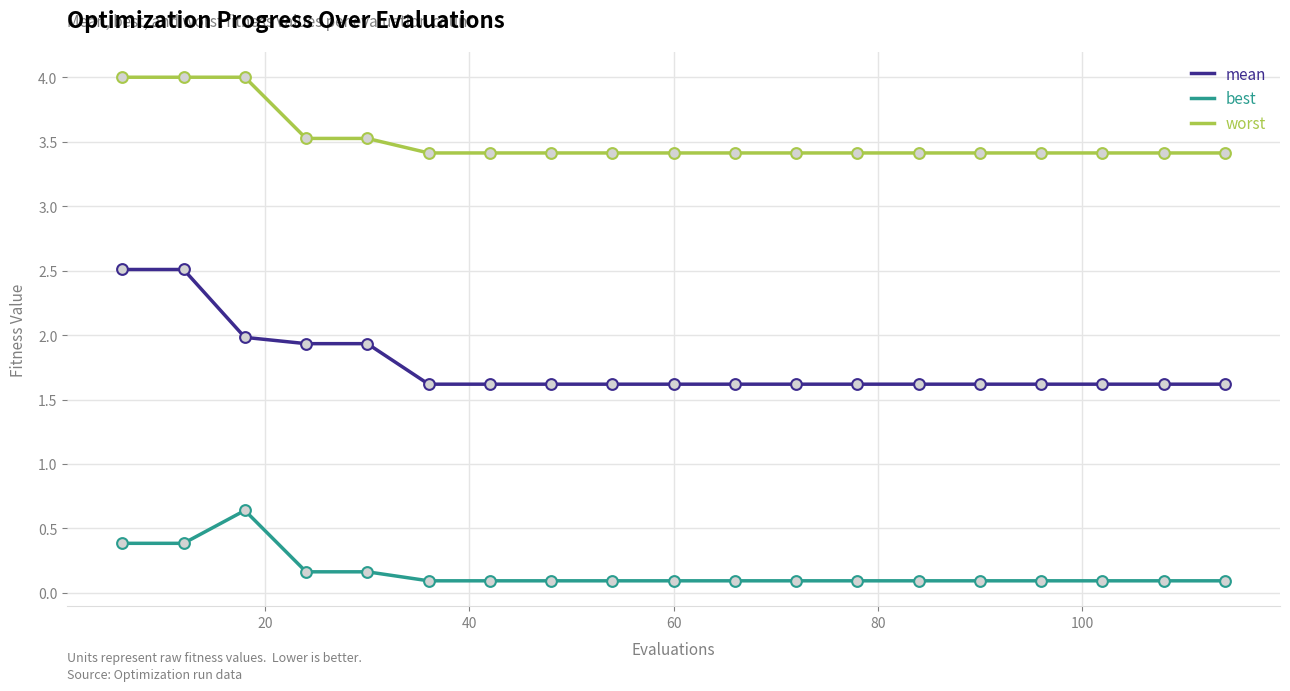

At how many categories does at least one series exceed 0?

19